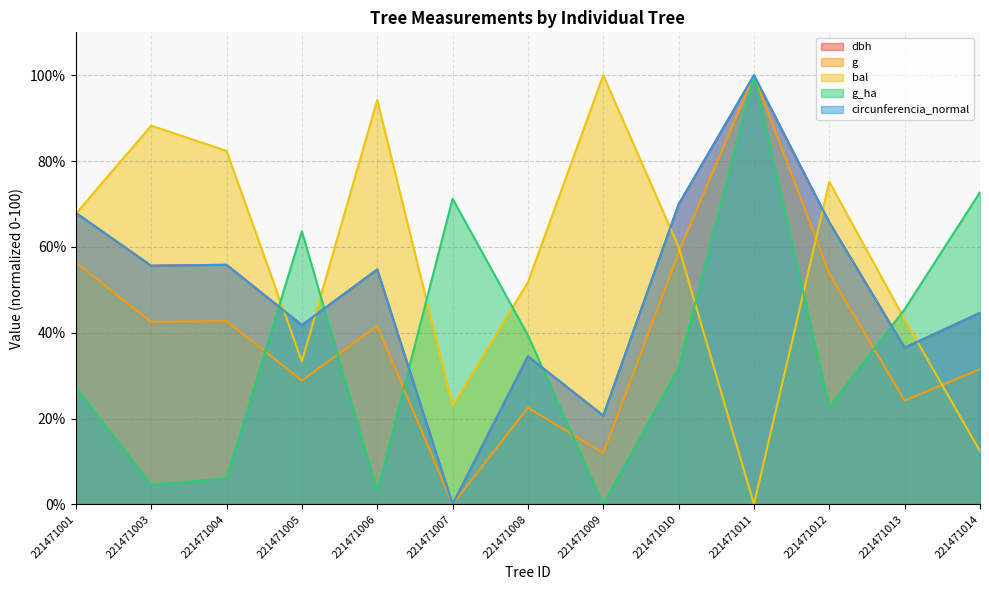

What is the difference between the maximum and minimum values in the g_ha series?

100.0